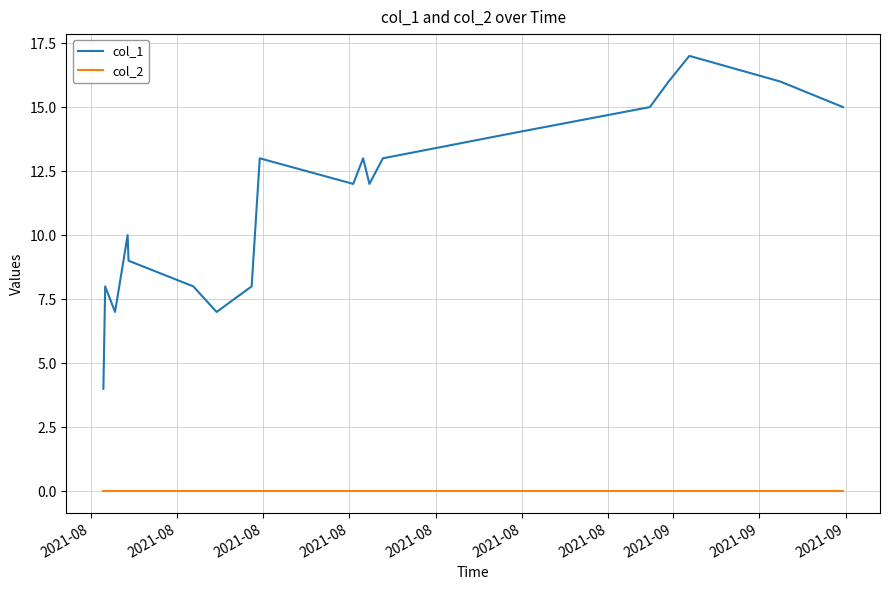

How many lines are shown in the chart?

2